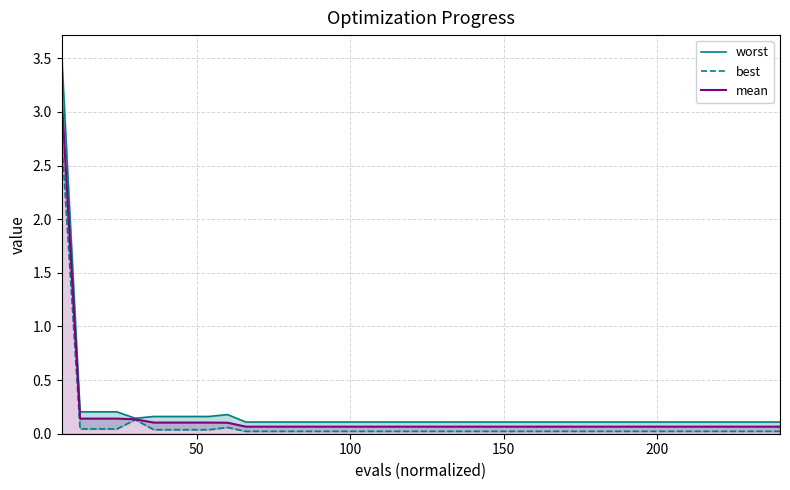

Reading left to right, list all the values displayed in this chart.

worst: 3.5	0.2	0.2	0.2	0.1	0.2	0.2	0.2	0.2	0.2	0.1	0.1	0.1	0.1	0.1	0.1	0.1	0.1	0.1	0.1	0.1	0.1	0.1	0.1	0.1	0.1	0.1	0.1	0.1	0.1	0.1	0.1	0.1	0.1	0.1	0.1	0.1	0.1	0.1	0.1
best: 2.7	0.0	0.0	0.0	0.1	0.0	0.0	0.0	0.0	0.1	0.0	0.0	0.0	0.0	0.0	0.0	0.0	0.0	0.0	0.0	0.0	0.0	0.0	0.0	0.0	0.0	0.0	0.0	0.0	0.0	0.0	0.0	0.0	0.0	0.0	0.0	0.0	0.0	0.0	0.0
mean: 3.1	0.1	0.1	0.1	0.1	0.1	0.1	0.1	0.1	0.1	0.1	0.1	0.1	0.1	0.1	0.1	0.1	0.1	0.1	0.1	0.1	0.1	0.1	0.1	0.1	0.1	0.1	0.1	0.1	0.1	0.1	0.1	0.1	0.1	0.1	0.1	0.1	0.1	0.1	0.1